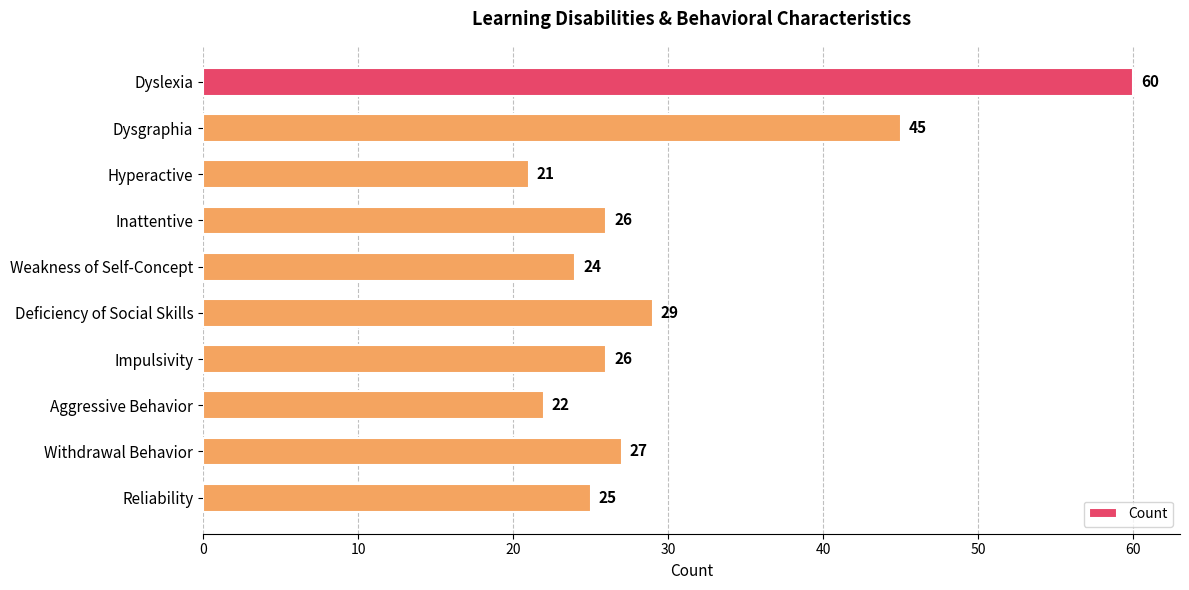

Reading top to bottom, transcribe all the data shown in this chart.

60	45	21	26	24	29	26	22	27	25